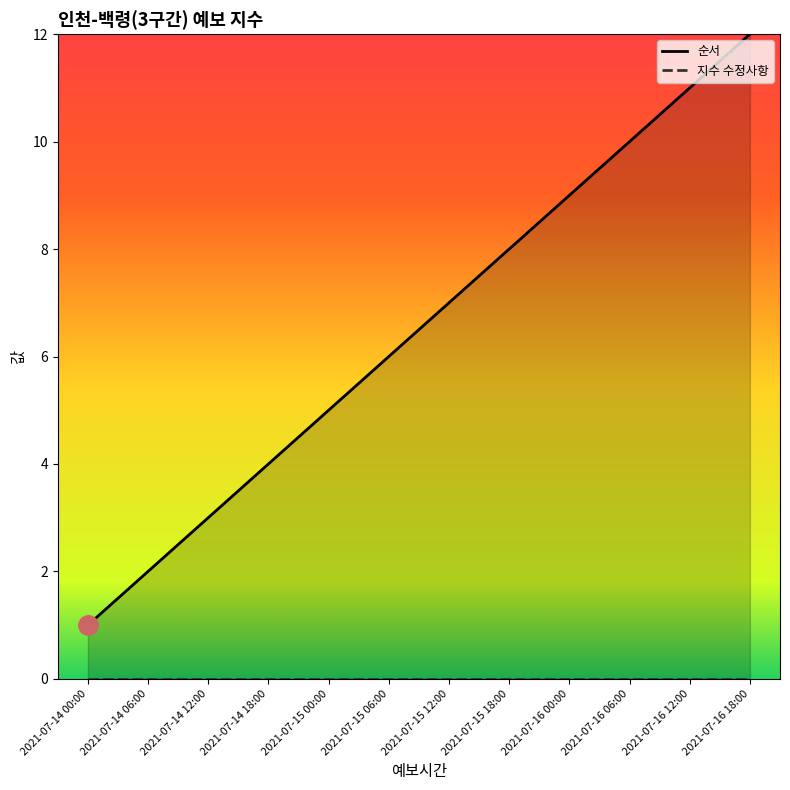

What is the greatest value displayed?

12